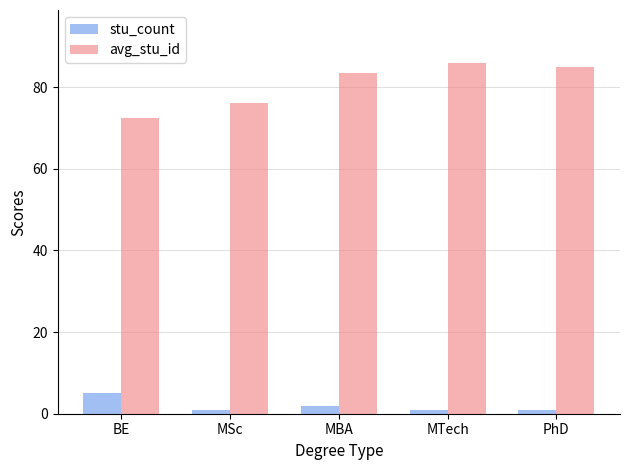

What is the maximum value shown in the chart?

86.0